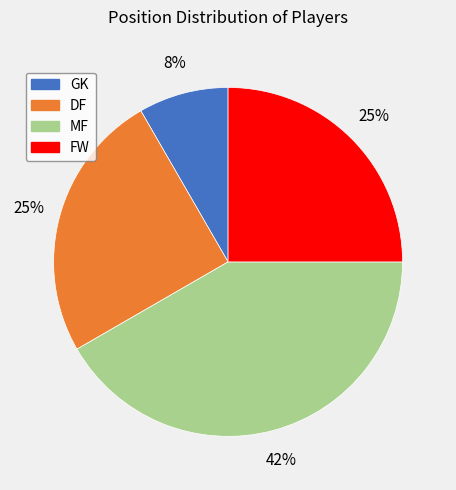

The DF slice represents 25% of the pie. True or false?

True